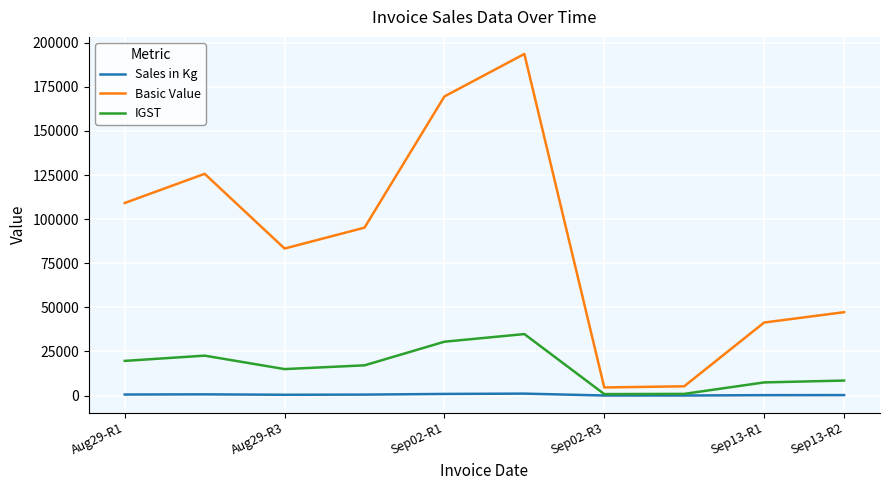

Rank the series by their average value, from lowest to highest.

Sales in Kg, IGST, Basic Value